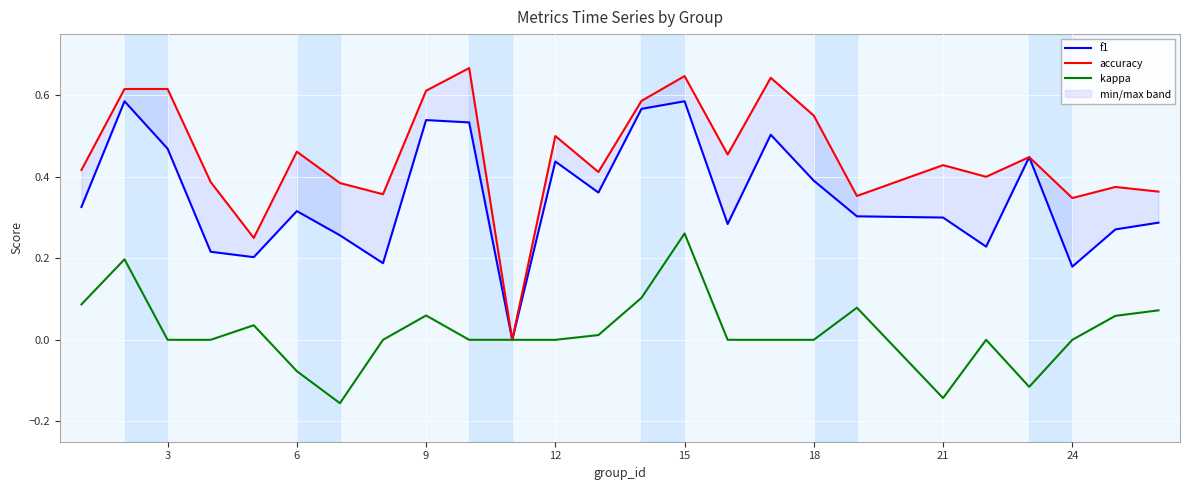

How many values in the kappa series are below 0?

4